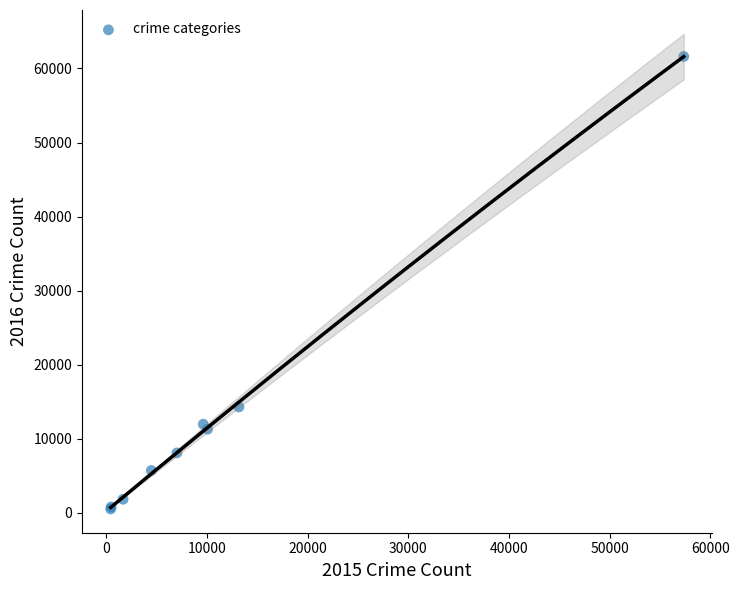

What Y value in the scatter plot is closest to 31068?

14289